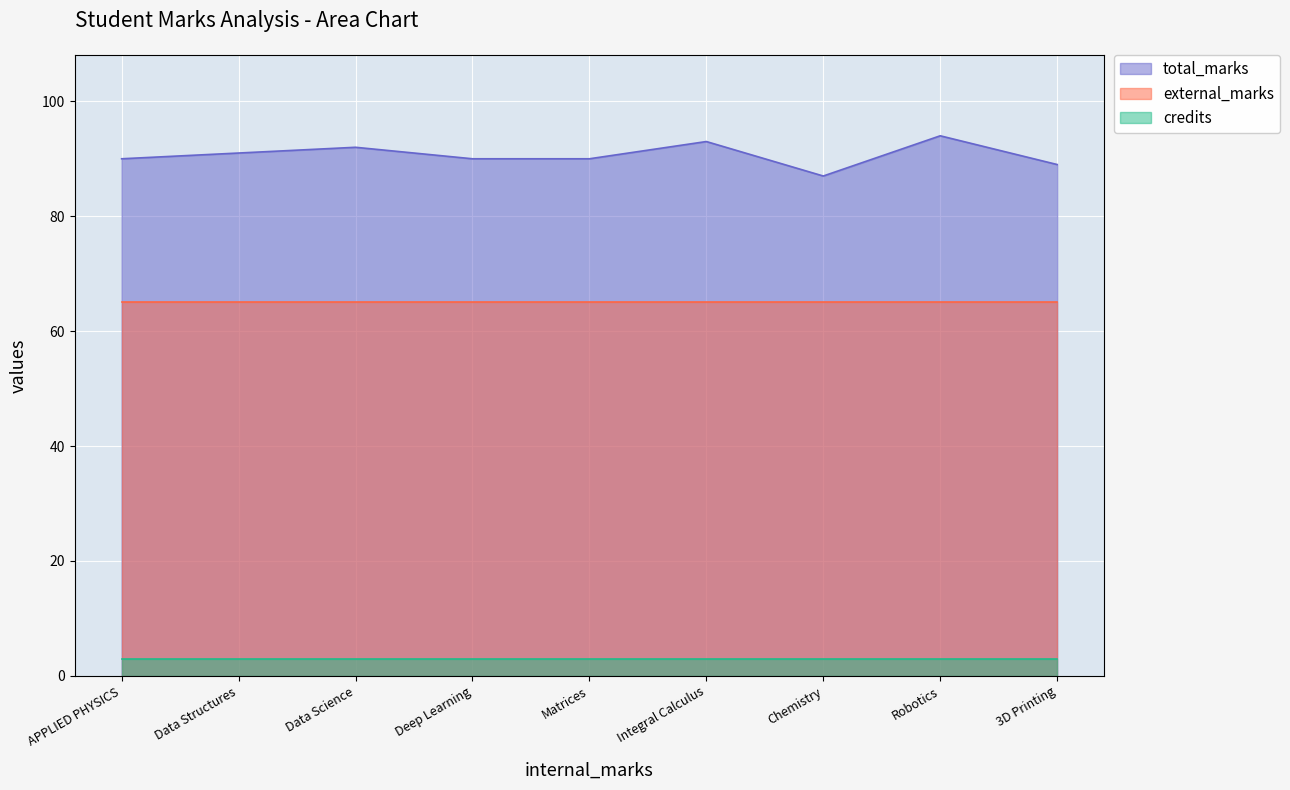

What value does the total_marks series have at Robotics?

94